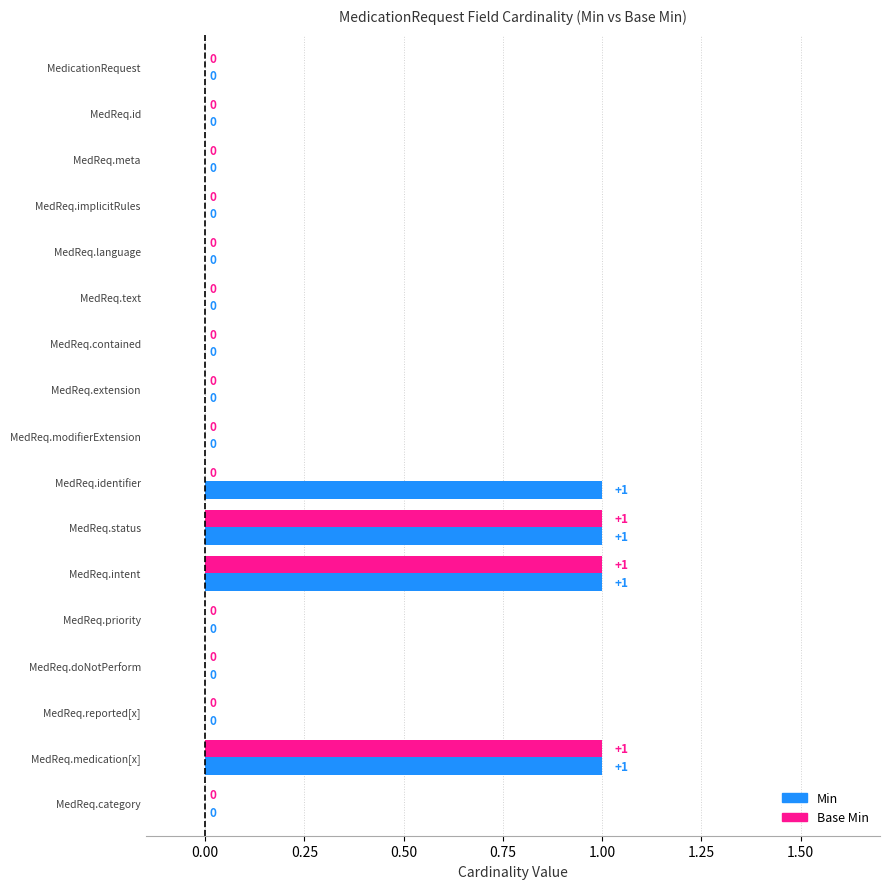

Reading left to right, list all the values displayed in this chart.

Min: 0	0	0	0	0	0	0	0	0	1	1	1	0	0	0	1	0
Base Min: 0	0	0	0	0	0	0	0	0	0	1	1	0	0	0	1	0